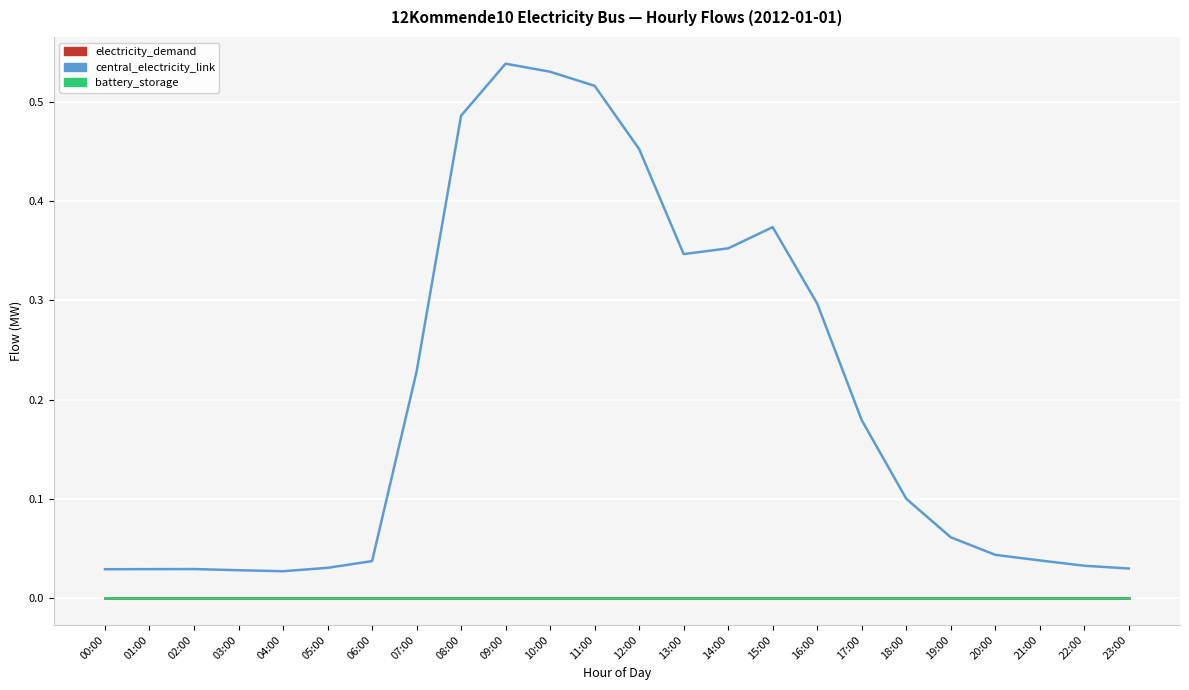

True or false: battery_storage and central_electricity_link intersect in this chart.

False